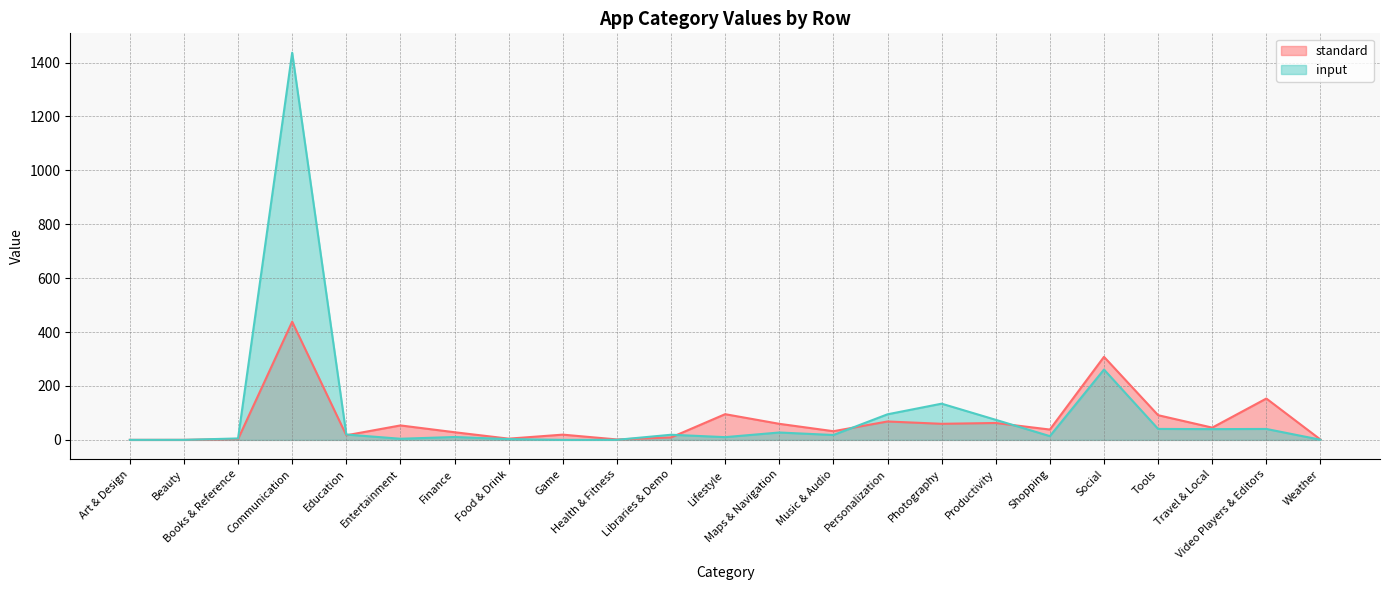

What is the sum of the input values at Photography and Finance?

145.0